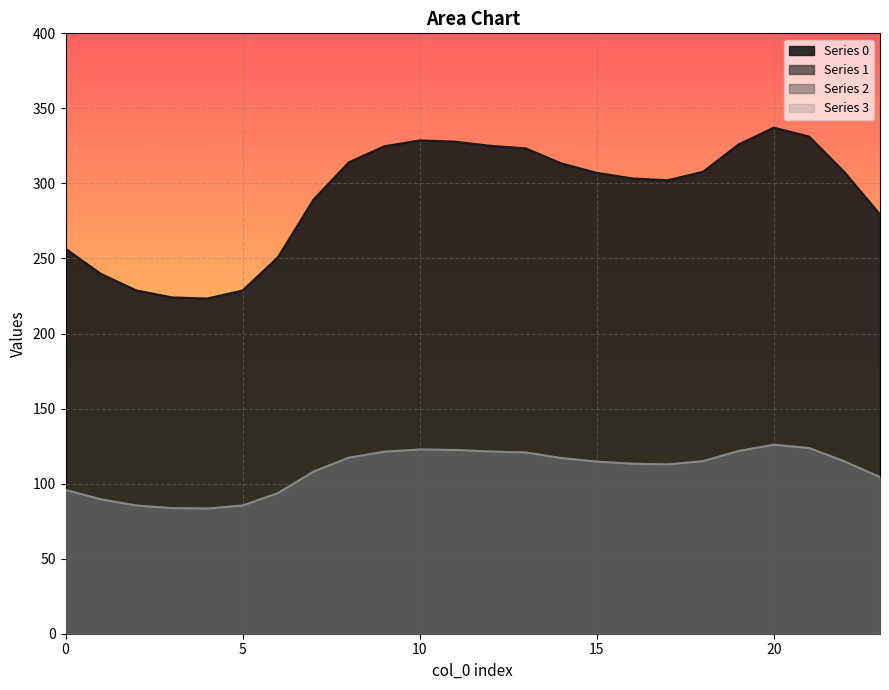

Reading left to right, list all the values displayed in this chart.

0: 256.5	239.7	228.7	224.1	223.3	228.7	250.9	289.1	314.1	324.7	328.7	327.8	325.1	323.3	313.4	307.1	303.4	302.1	307.7	325.9	337.2	331.2	307.4	279.3
1: 95.8	89.5	85.4	83.7	83.4	85.4	93.7	107.9	117.3	121.2	122.7	122.4	121.4	120.7	117.0	114.6	113.3	112.8	114.9	121.7	125.9	123.6	114.8	104.3
2: 95.8	89.5	85.4	83.7	83.4	85.4	93.7	107.9	117.3	121.2	122.7	122.4	121.4	120.7	117.0	114.6	113.3	112.8	114.9	121.7	125.9	123.6	114.8	104.3
3: 95.8	89.5	85.4	83.7	83.4	85.4	93.7	107.9	117.3	121.2	122.7	122.4	121.4	120.7	117.0	114.6	113.3	112.8	114.9	121.7	125.9	123.6	114.8	104.3